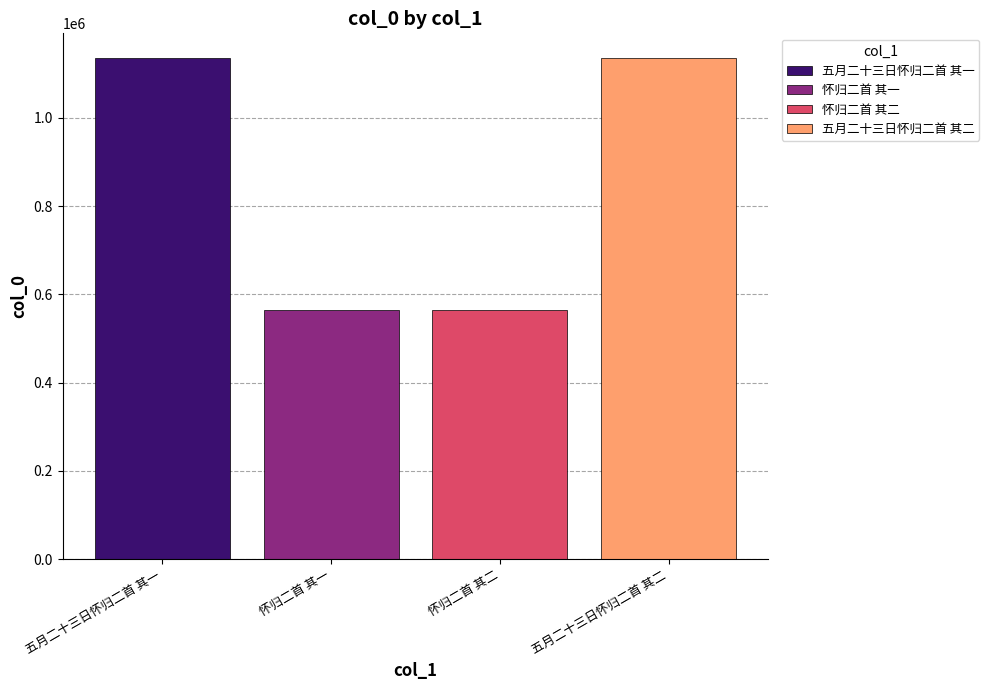

What is the smallest value displayed?

563742